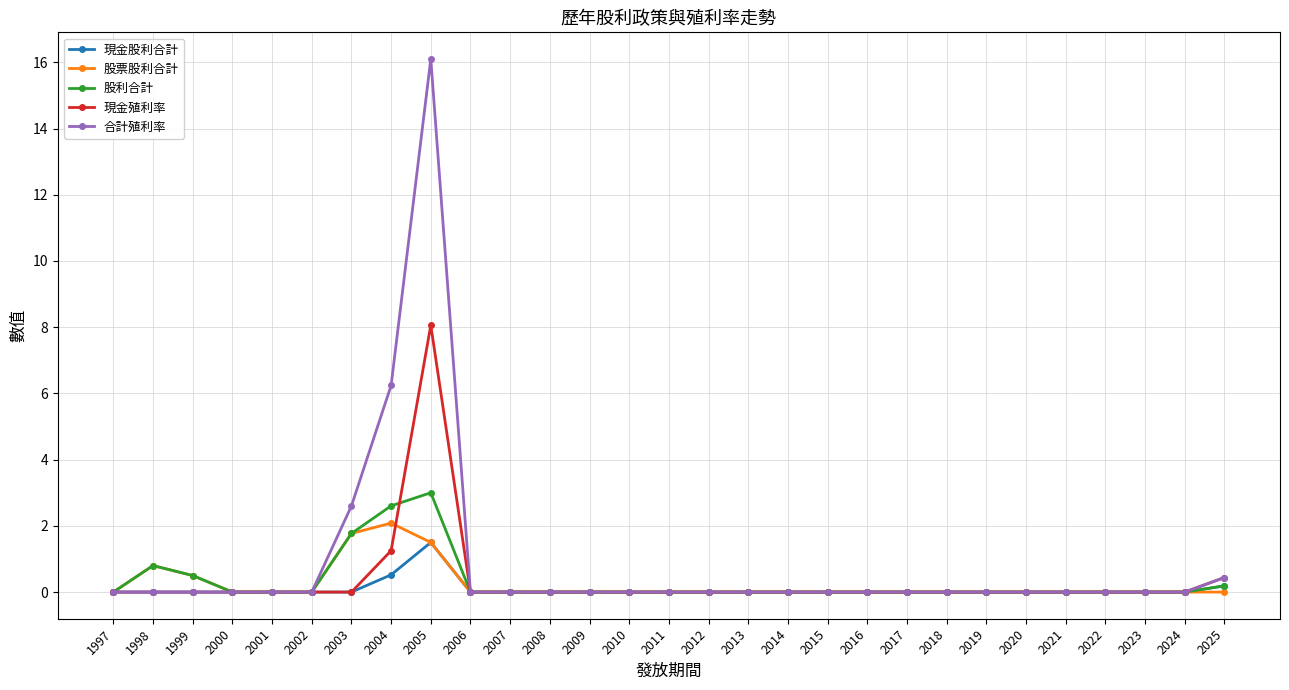

At which label is 合計殖利率 closest to 8?

2004